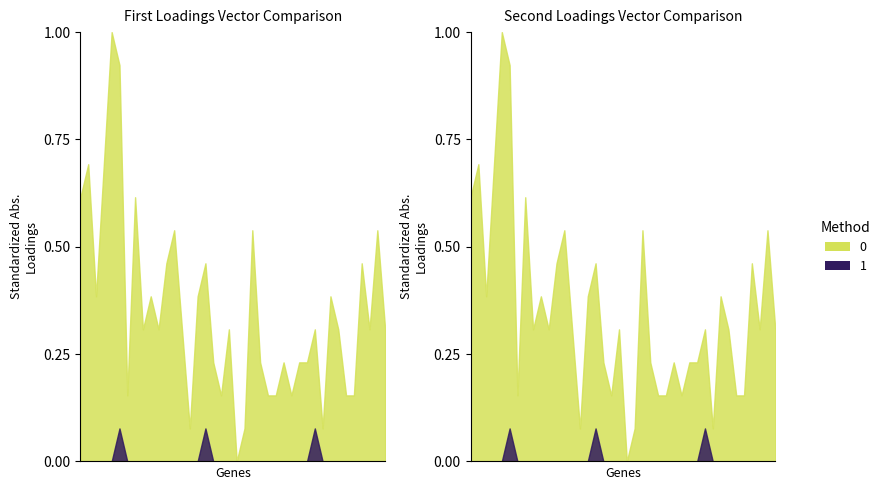

In 1, how many points are higher than both neighbors (excluding endpoints)?

3